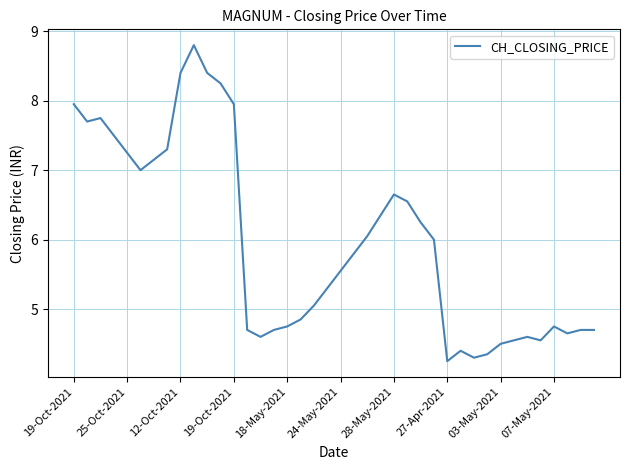

Does the chart have visible grid lines?

Yes